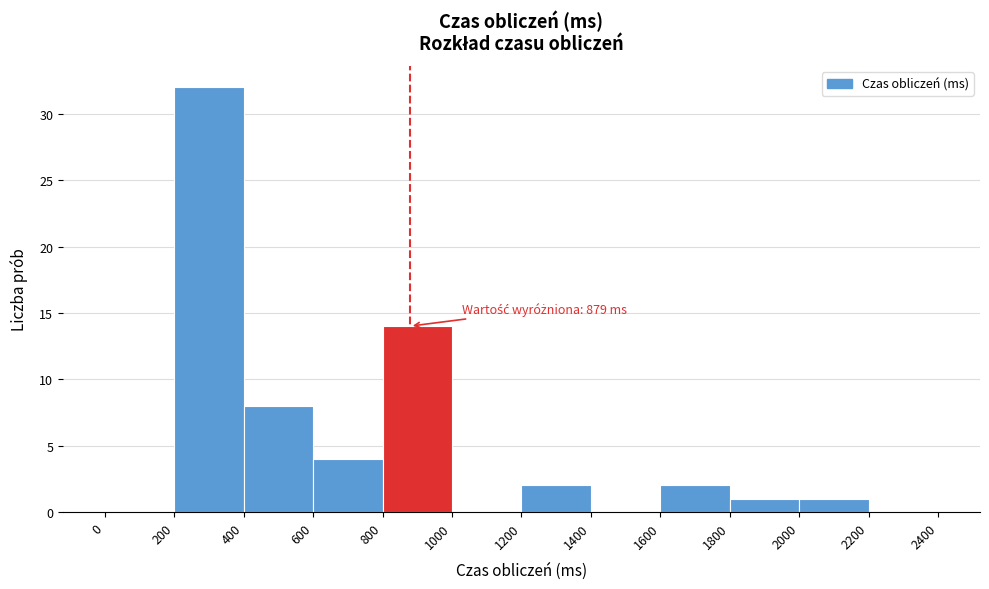

Over which range of the x-axis is the bar tallest?

200 to 400